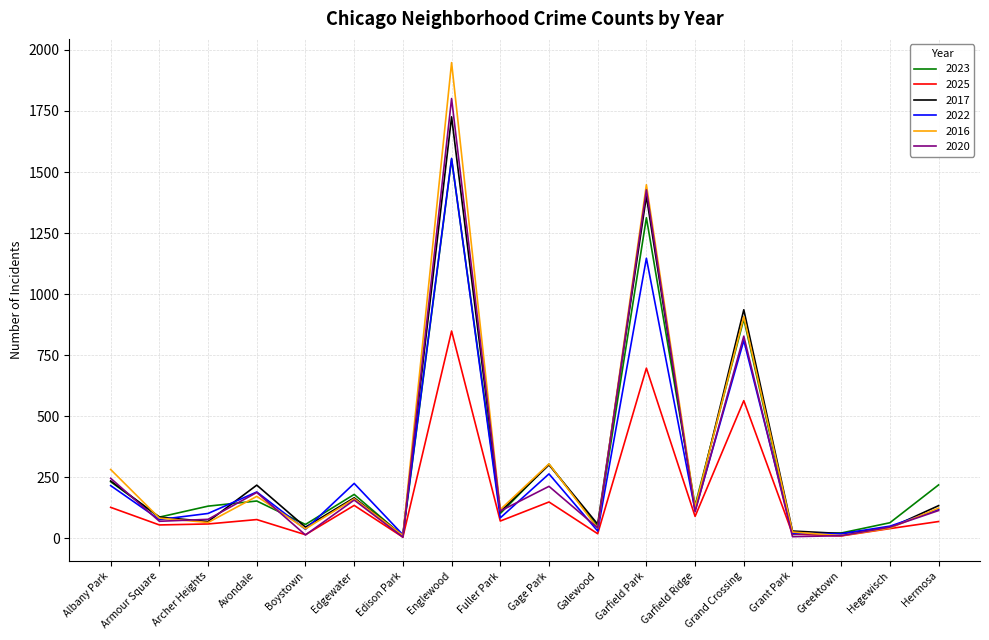

Read the 2020 value at Hegewisch, to the nearest 10.

50